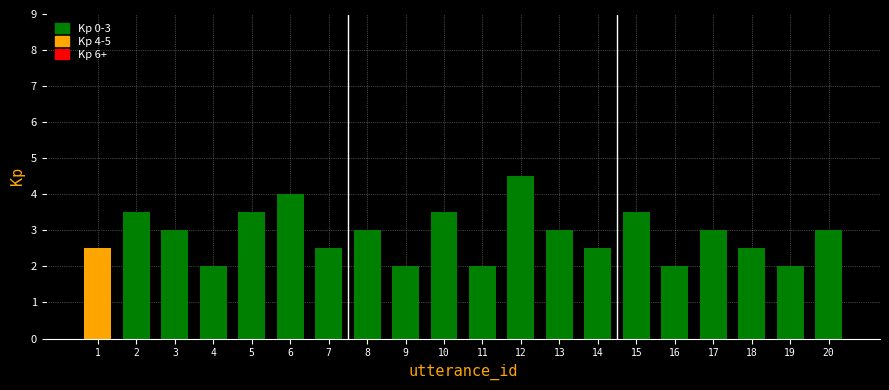

Reading right to left, transcribe all the data shown in this chart.

3.0	2.0	2.5	3.0	2.0	3.5	2.5	3.0	4.5	2.0	3.5	2.0	3.0	2.5	4.0	3.5	2.0	3.0	3.5	2.5